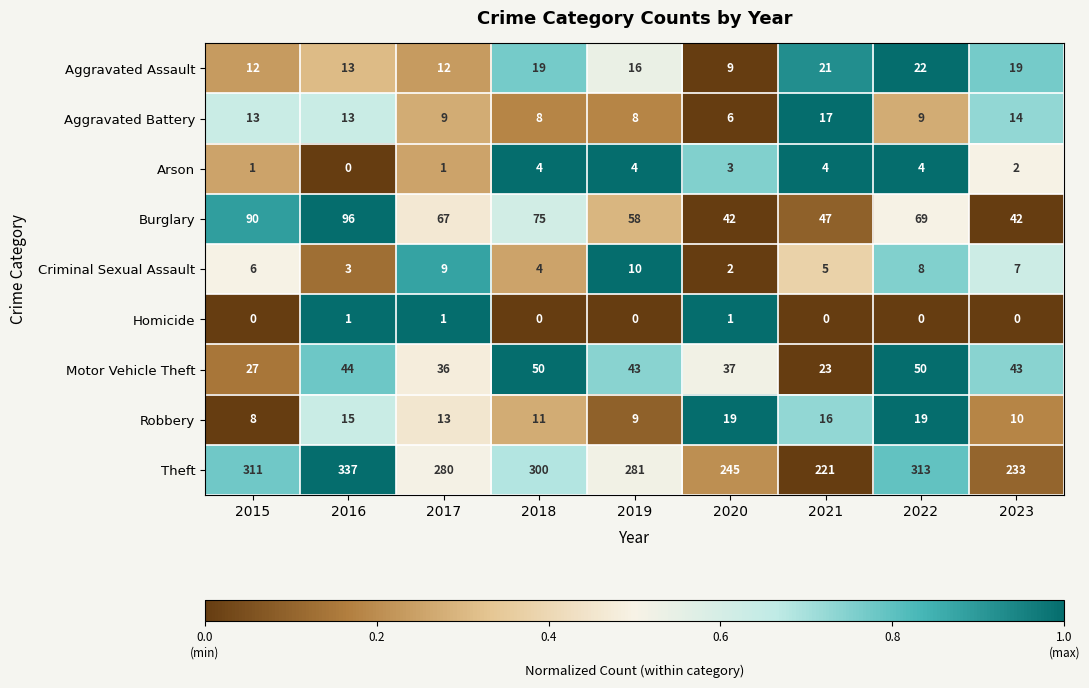

At which category is the sum across all series the highest?

2016